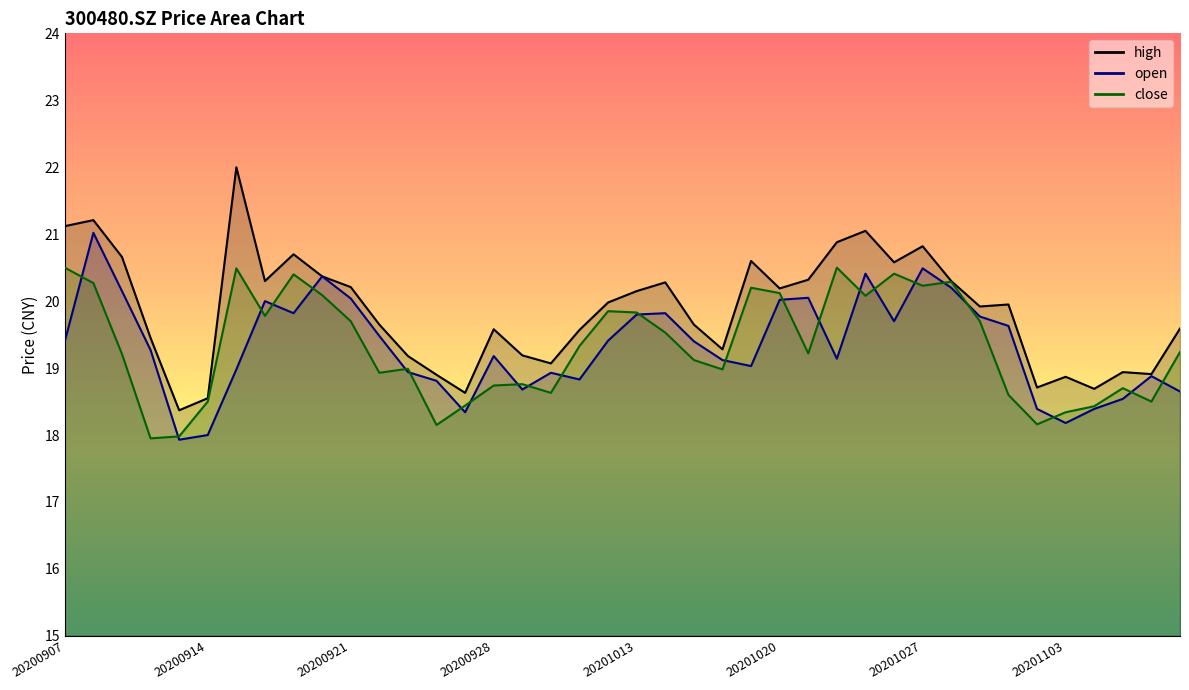

The close_line series shows 18.7 at 37. True or false?

True